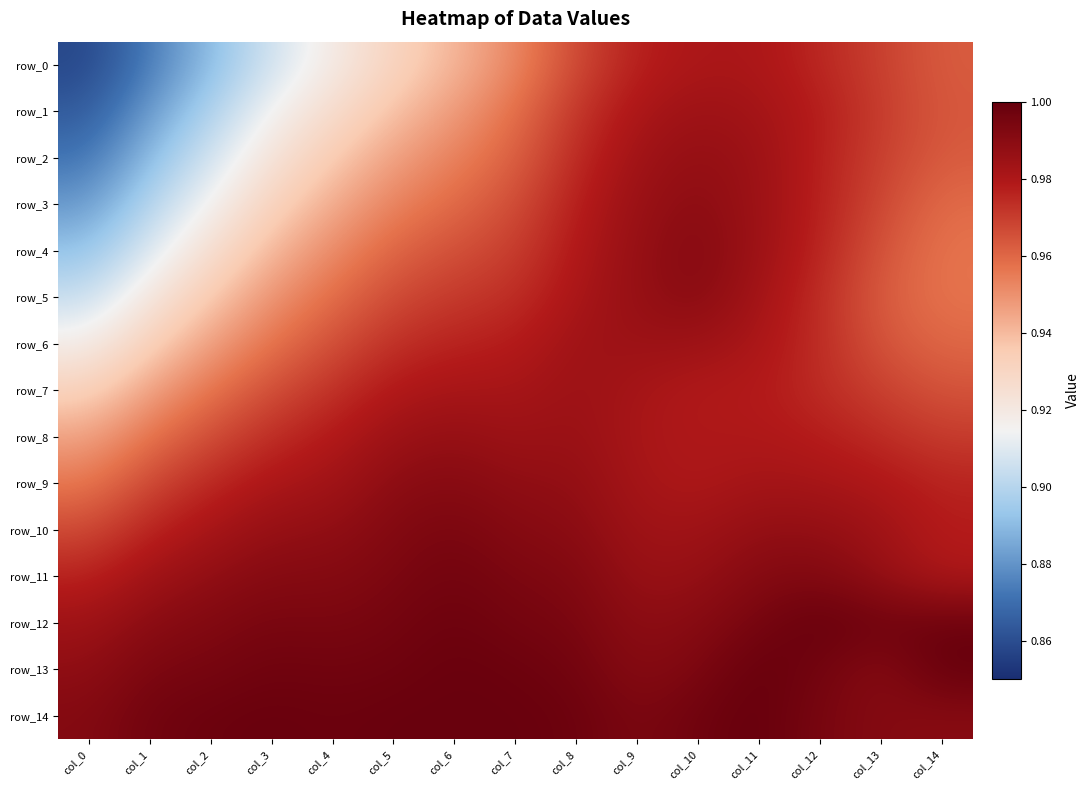

Which has a higher value, col_5 or col_6?

col_6